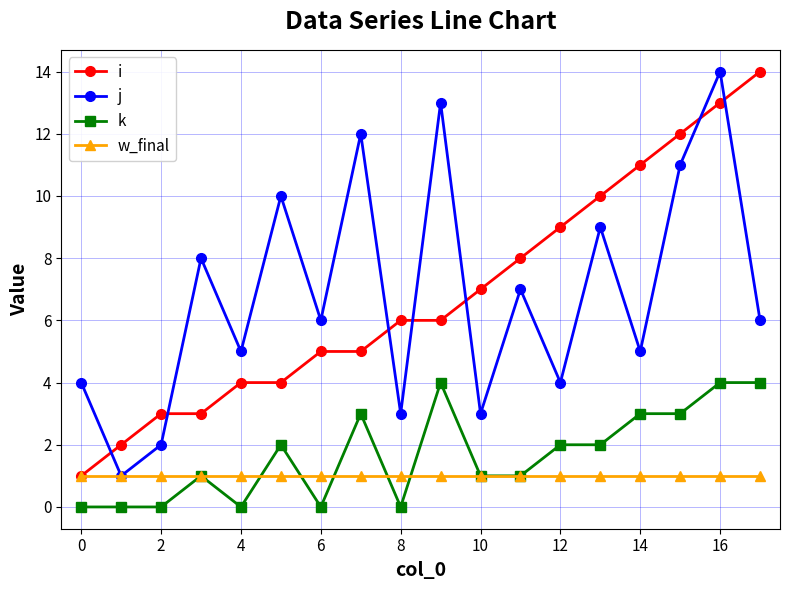

True or false: k and j cross at least once.

False